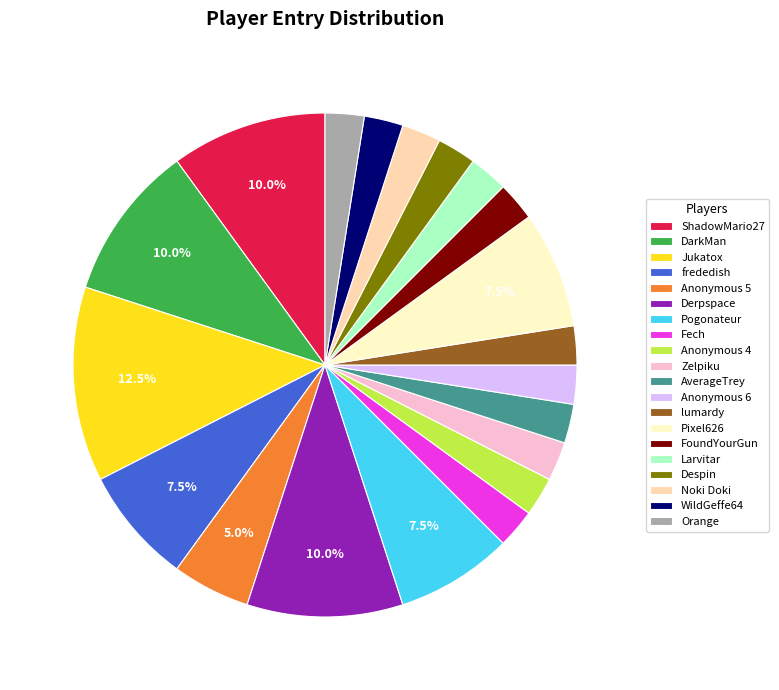

To the nearest percent, what is the average slice percentage?

5%